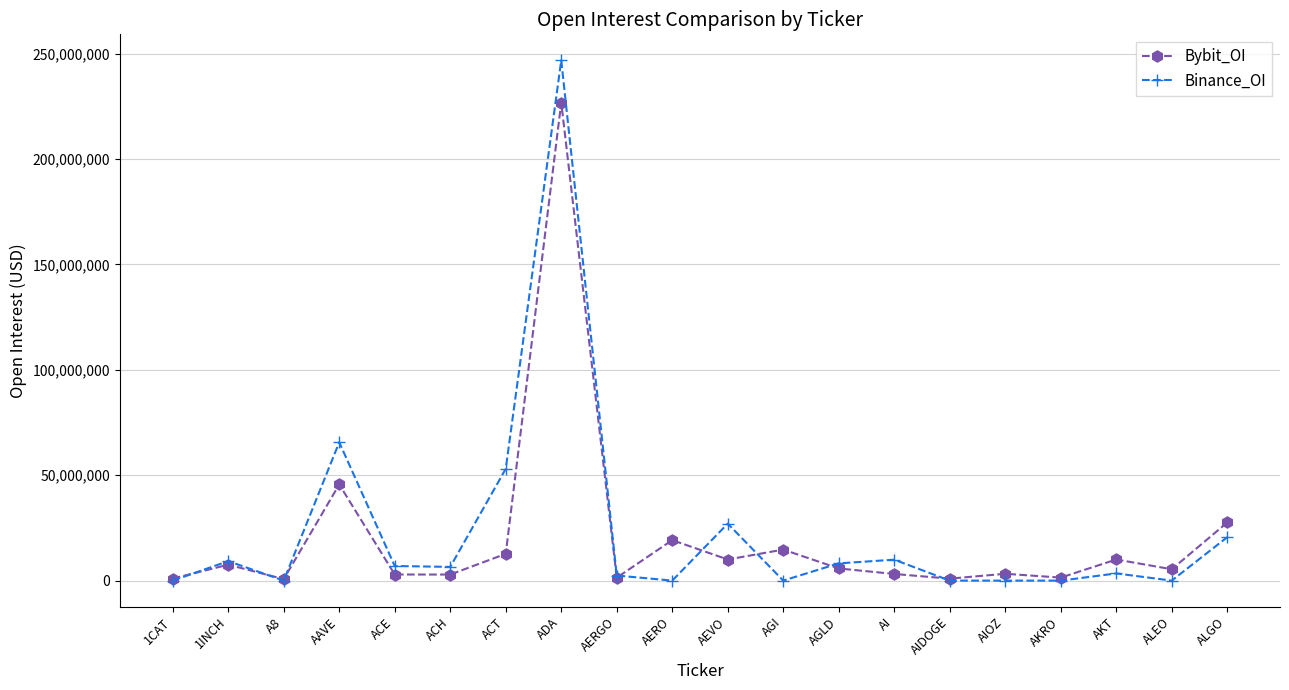

What is the value of the Binance_OI point at the 11th from the left?

27033169